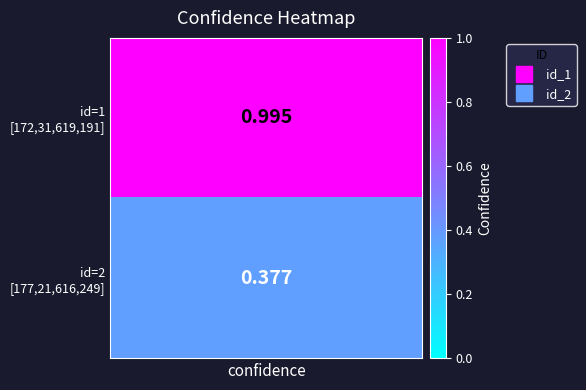

The value of 1 at id_1 is 1.0. True or false?

True